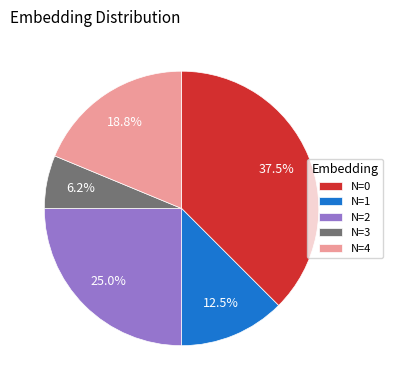

Which slice is the smallest?

N=3